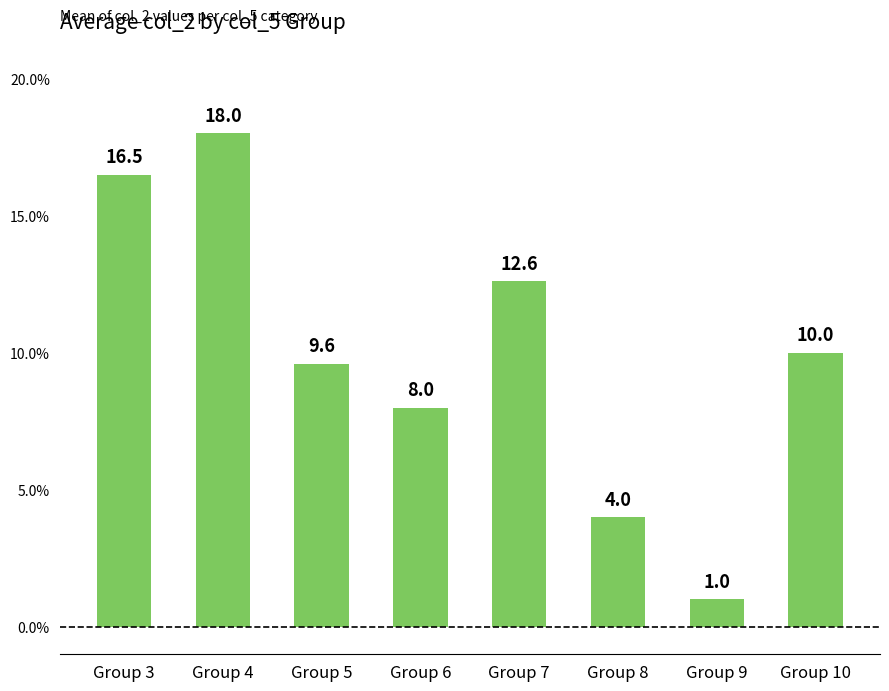

Are the bars grouped side by side (vs. stacked)?

No